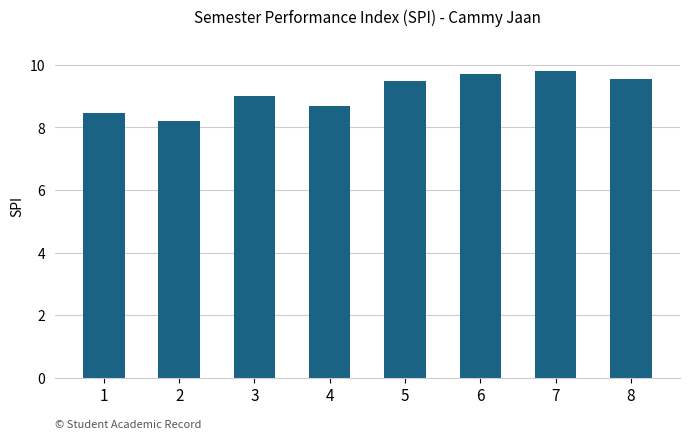

The chart shows a value of 9.0 at 3. True or false?

True